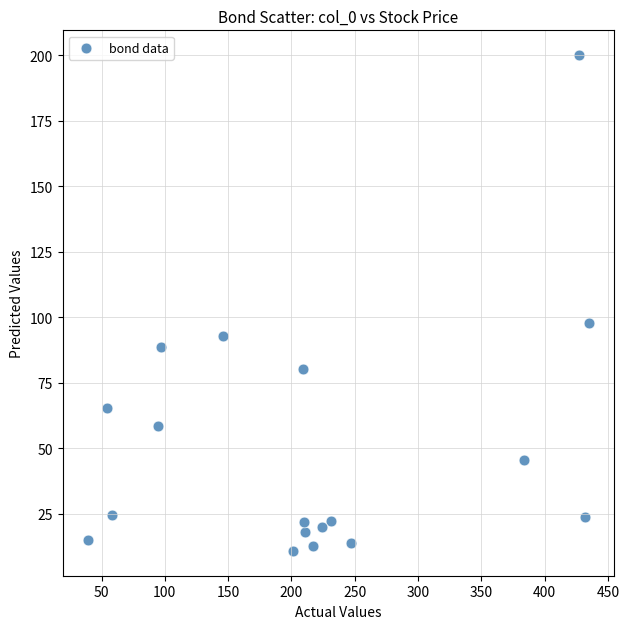

What Y value in the scatter plot is closest to 105?

97.8